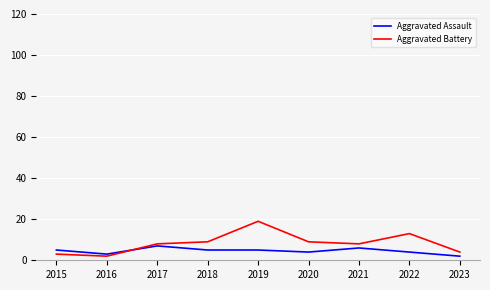

Which series ends up on top after the final intersection of Aggravated Assault and Aggravated Battery?

Aggravated Battery